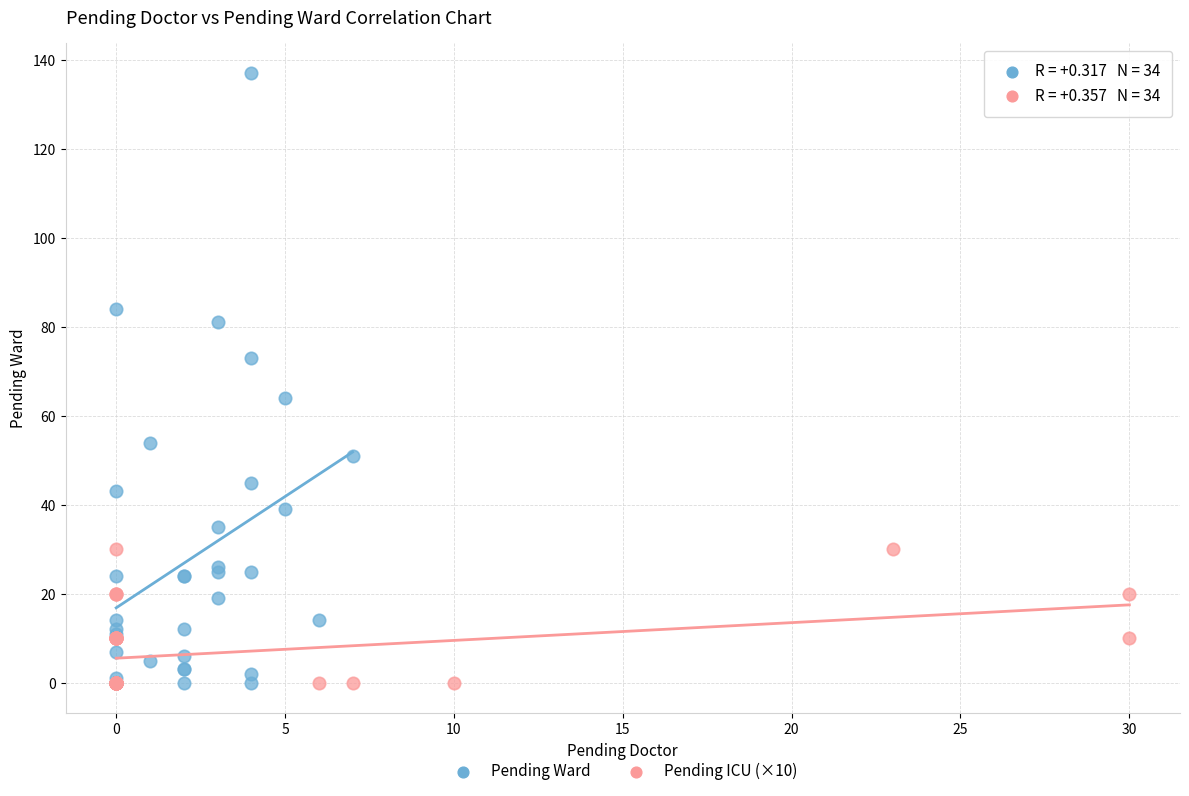

Which series has the widest spread of Y values?

Pending Ward